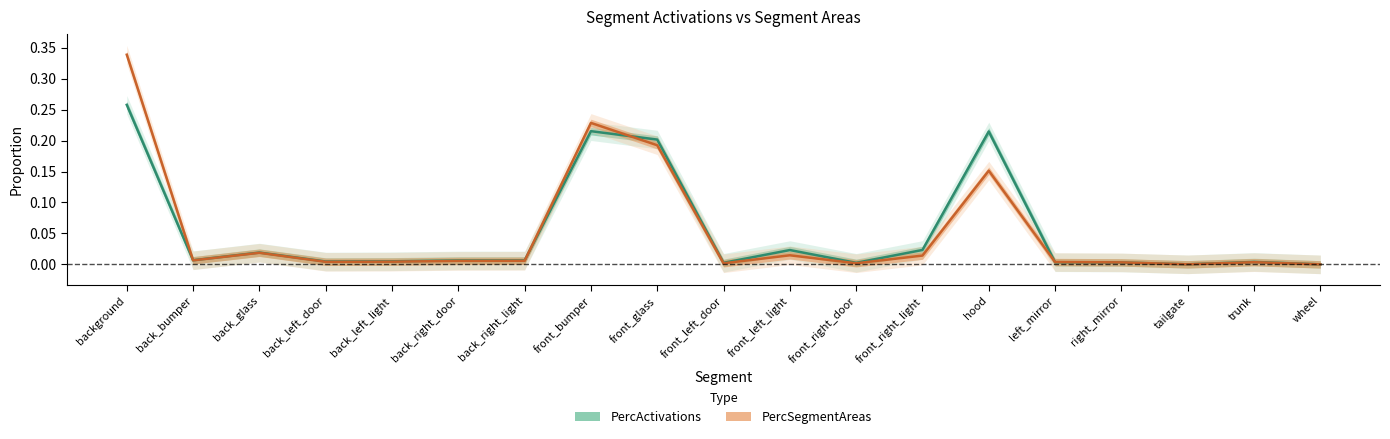

At background, list the series in order from largest to smallest.

PercSegmentAreas, PercActivations